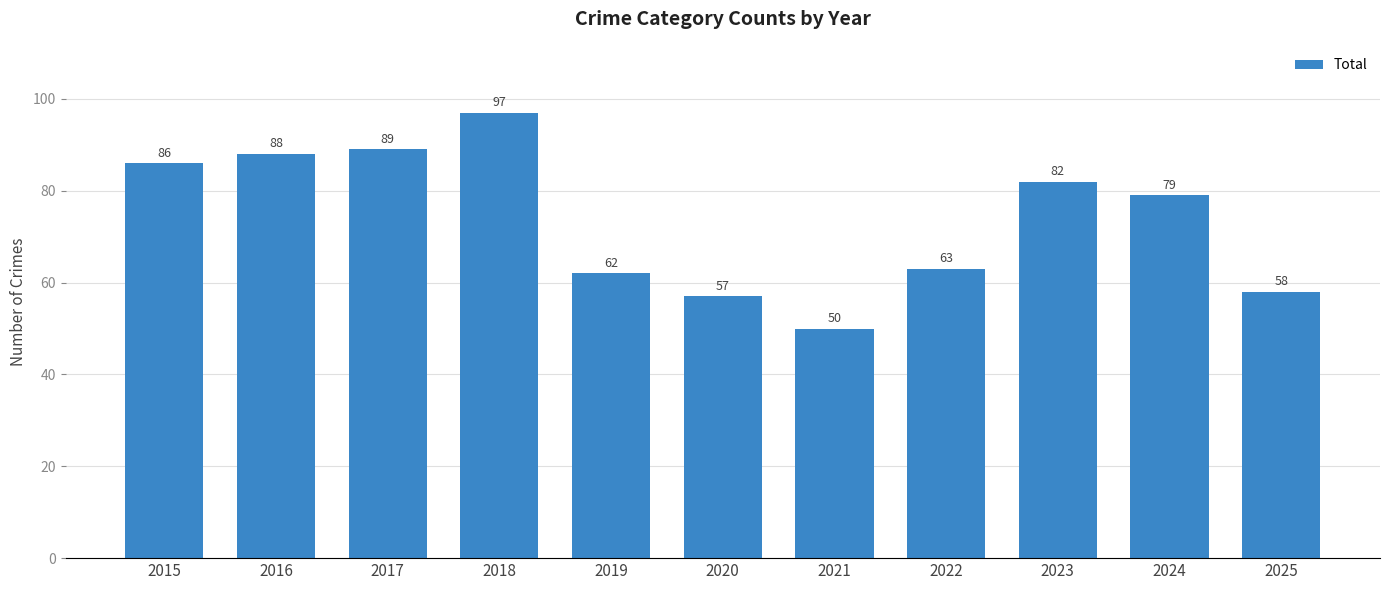

What is the ratio of the value at 2023 to the value at 2024?

1.0